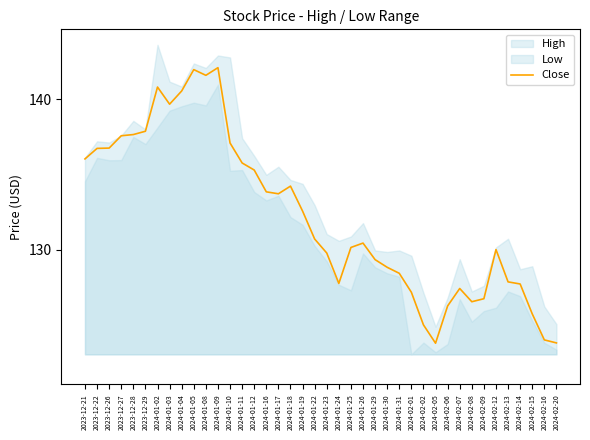

What is the label of the 9th point from the right?

2024-02-07